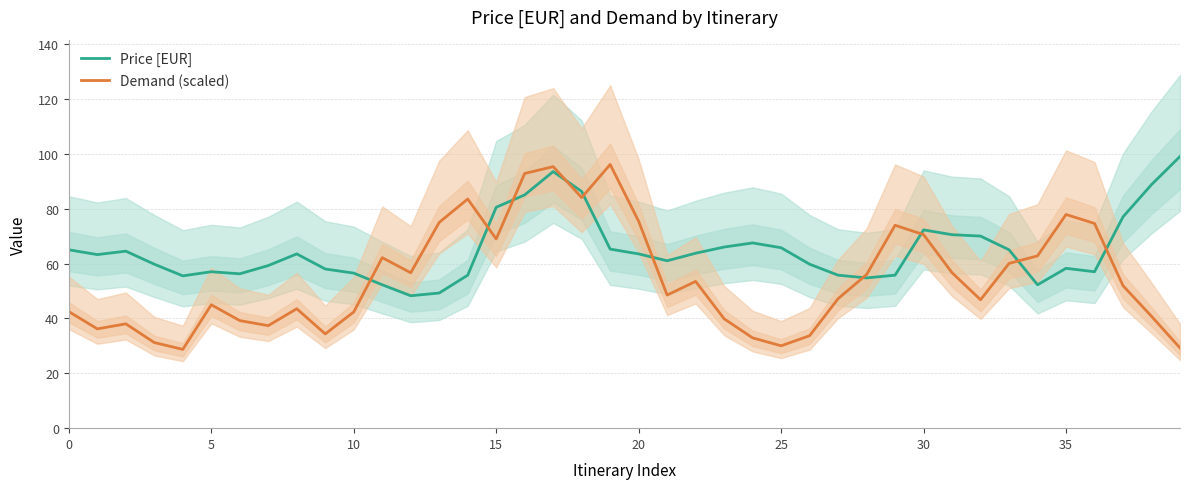

How many data points does each series have?

40